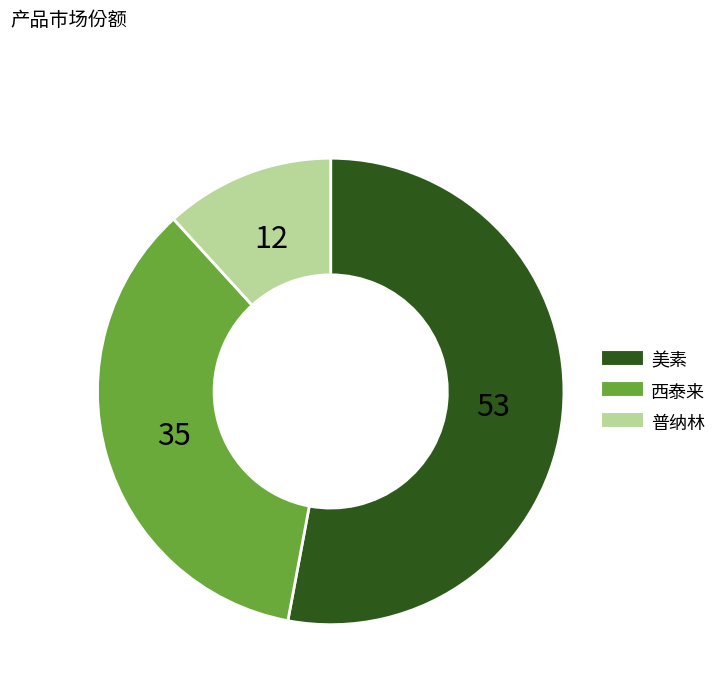

Which slice is the smallest?

普纳林